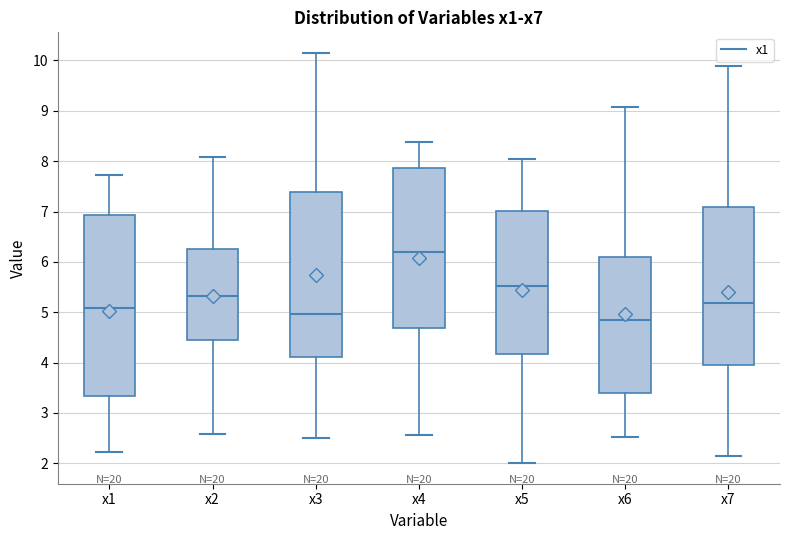

Comparing the boxes themselves (not the whiskers), which one is the tallest?

x1